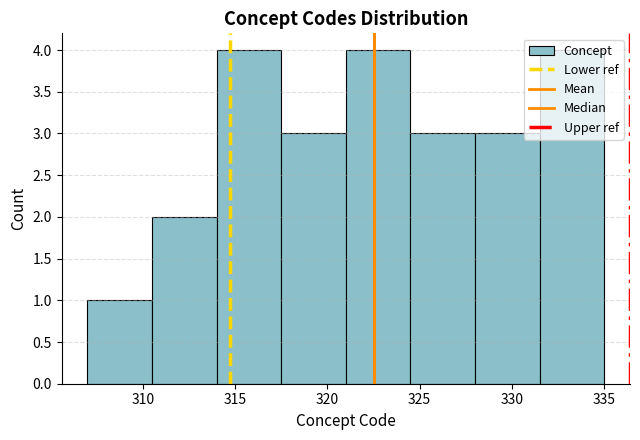

Reading left to right, list every bar in this chart as the range it spans on the x-axis followed by its height. The values are not printed on the chart, so give them approximately, as read against the axis.

307.0 to 310.5: 1
310.5 to 314.0: 2
314.0 to 317.5: 4
317.5 to 321.0: 3
321.0 to 324.5: 4
324.5 to 328.0: 3
328.0 to 331.5: 3
331.5 to 335.0: 4